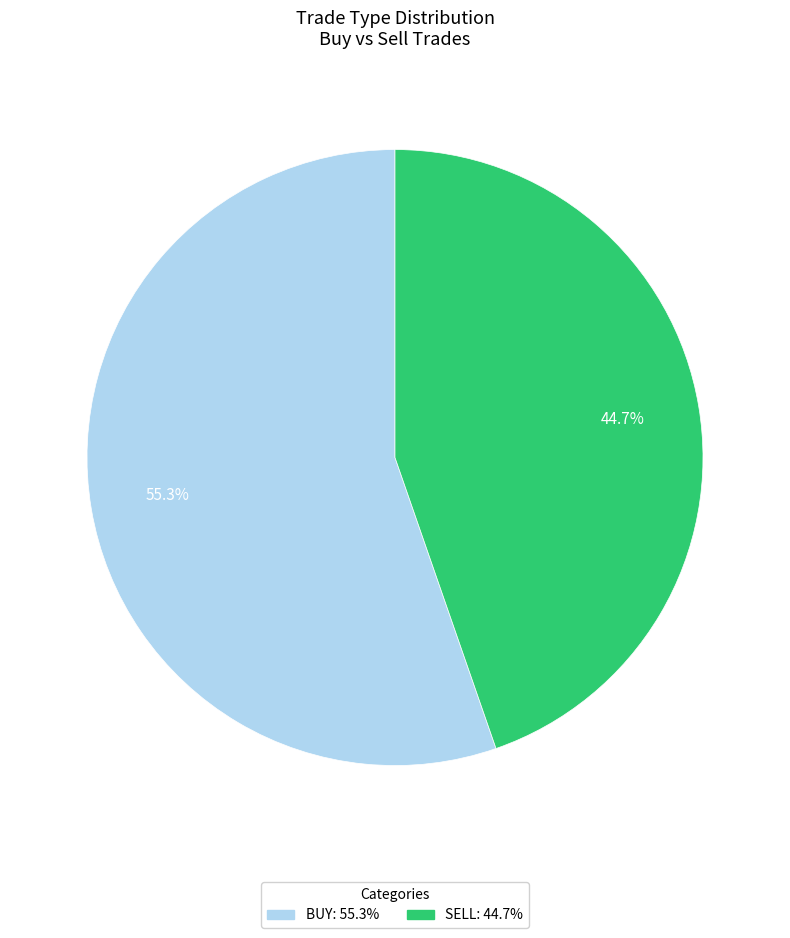

Which category accounts for the majority?

buy